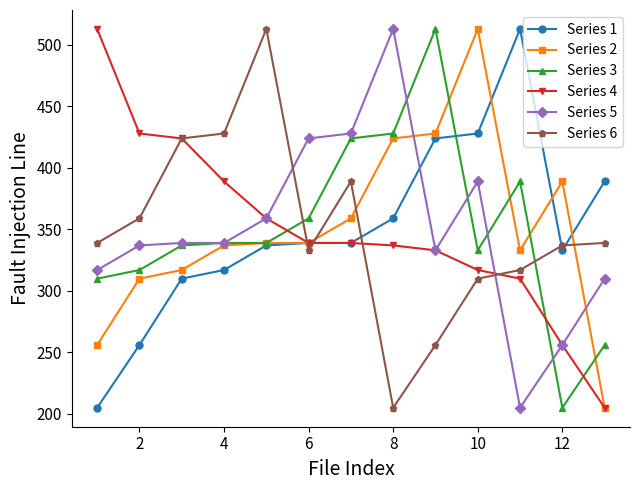

What is the maximum value for Series 1?

513